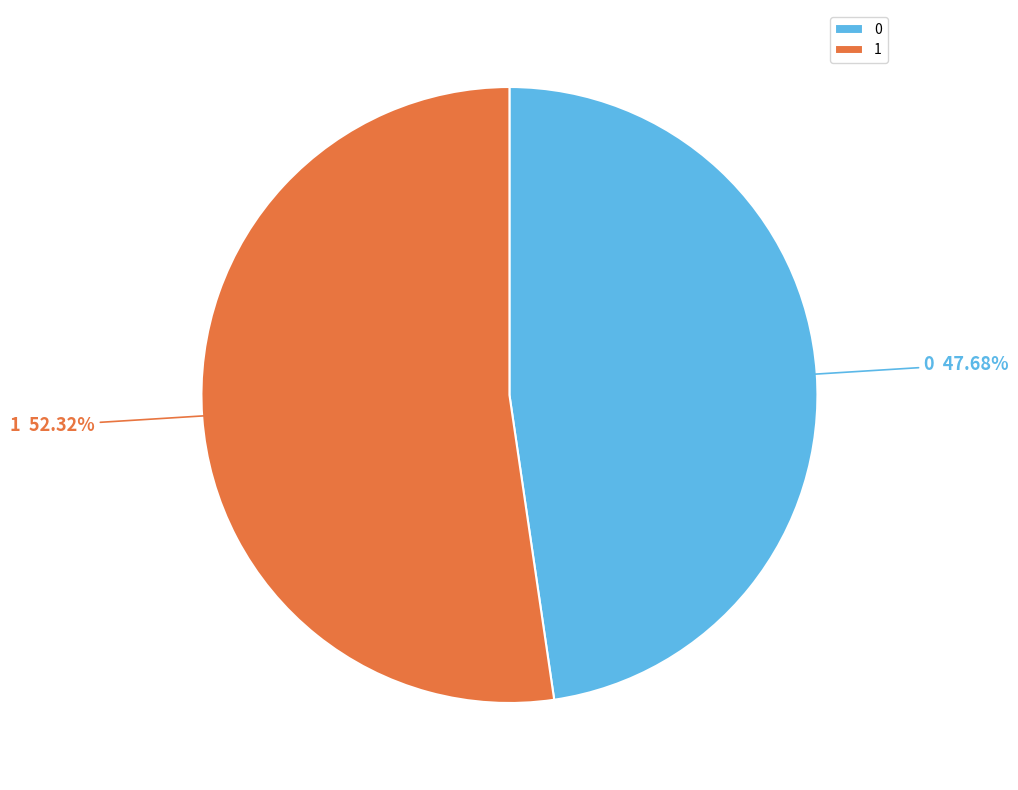

How many slices are in this pie chart?

2